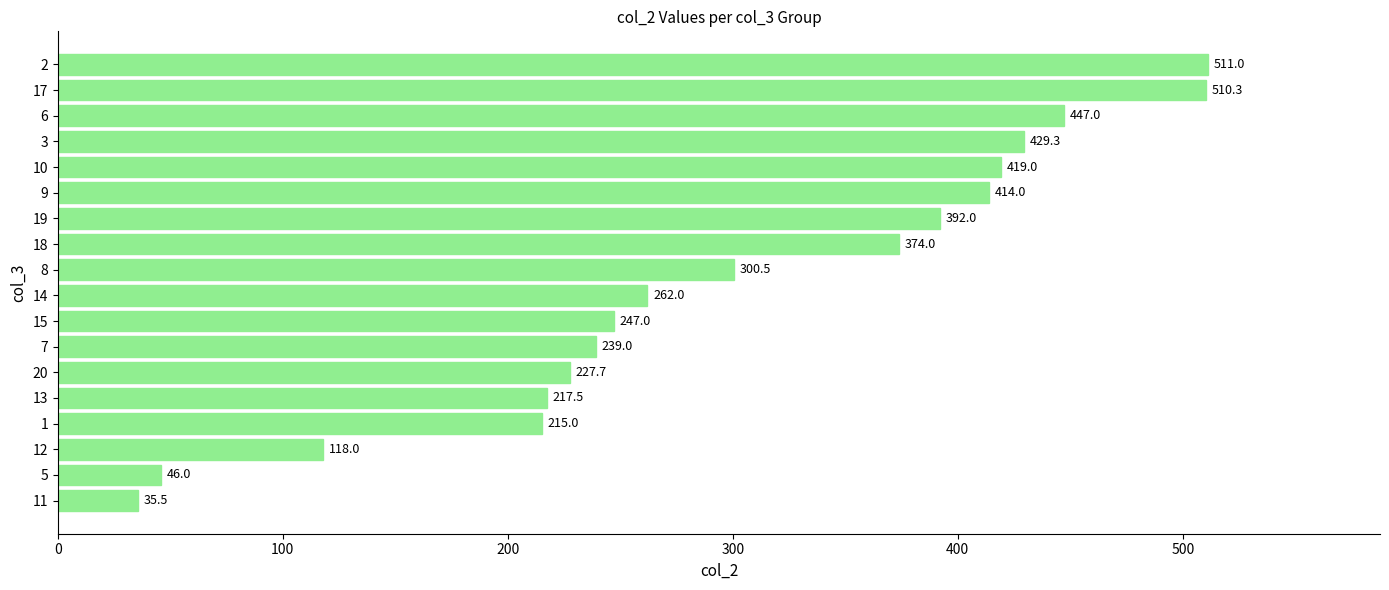

How many values exceed 300?

9